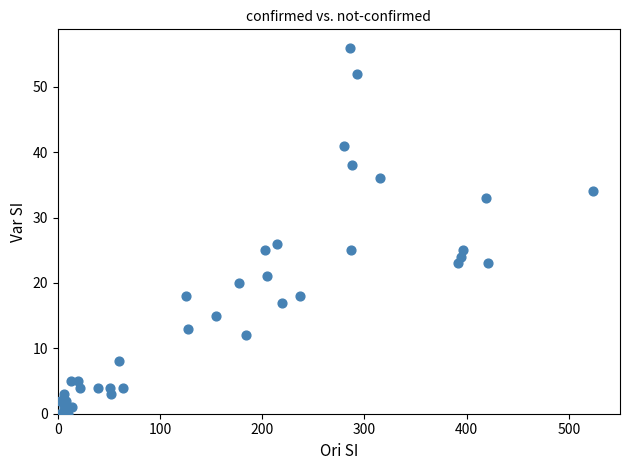

What Y value in the scatter plot is closest to 28?

26